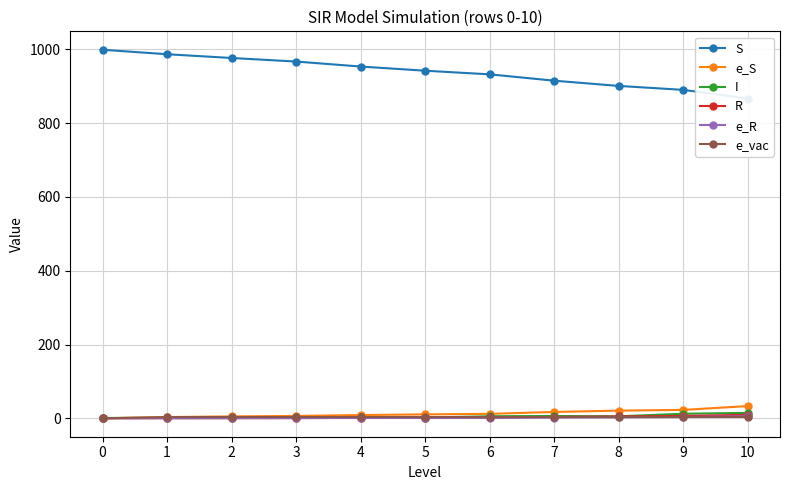

Rank the series by their maximum value, from lowest to highest.

e_vac, e_R, R, I, e_S, S